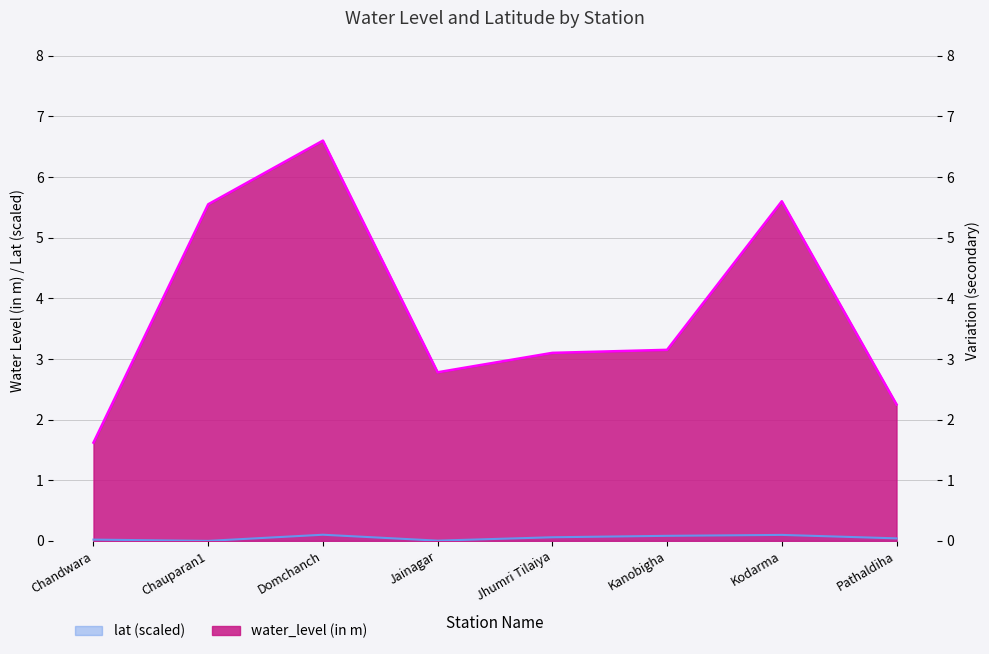

Read the water_level (in m) value at Jainagar.

2.8